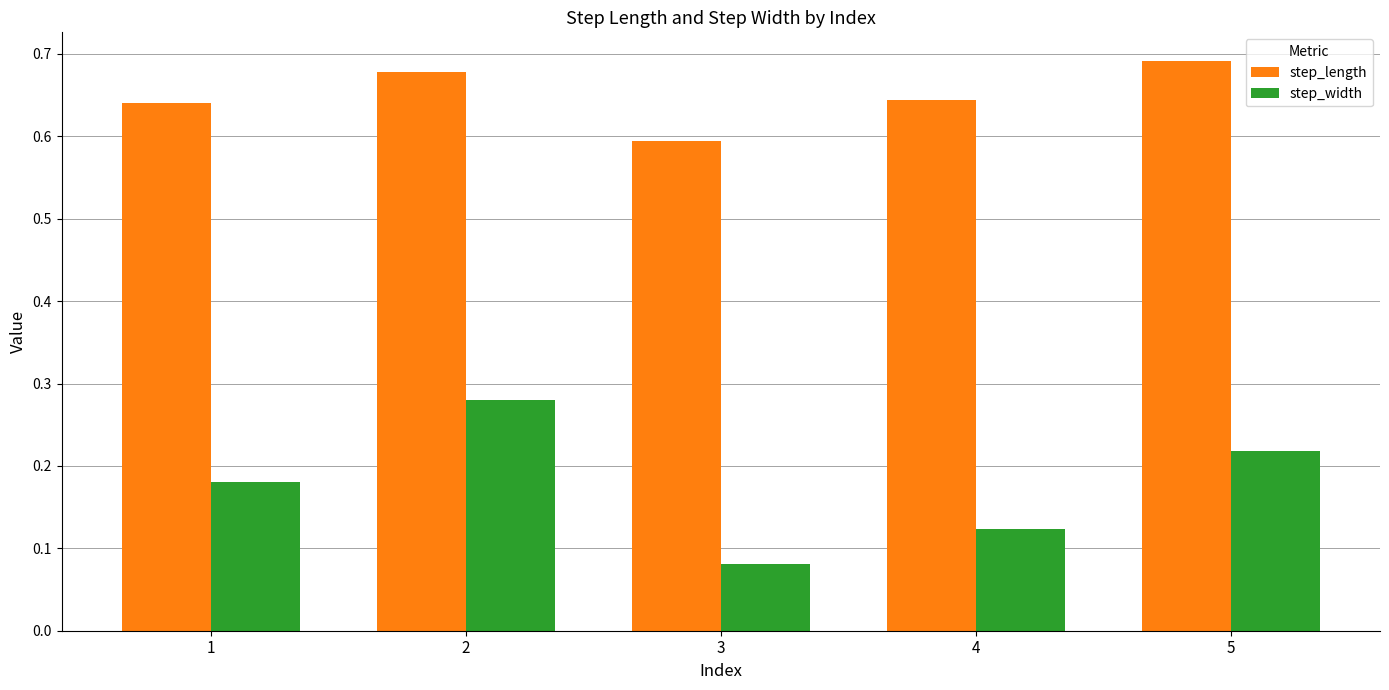

Which series has the largest range (max minus min)?

step_width